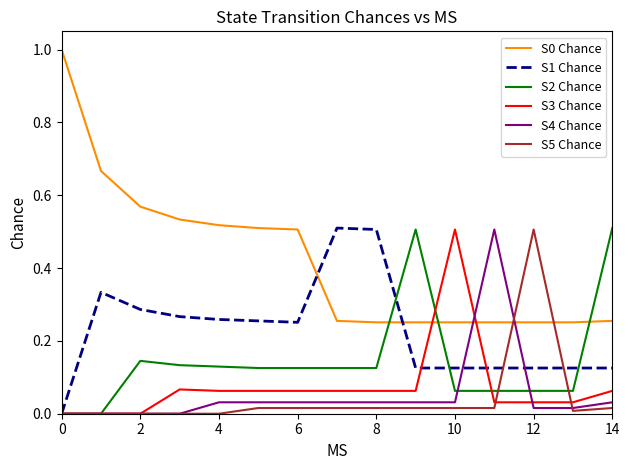

True or false: S0 Chance and S3 Chance cross at least once.

True